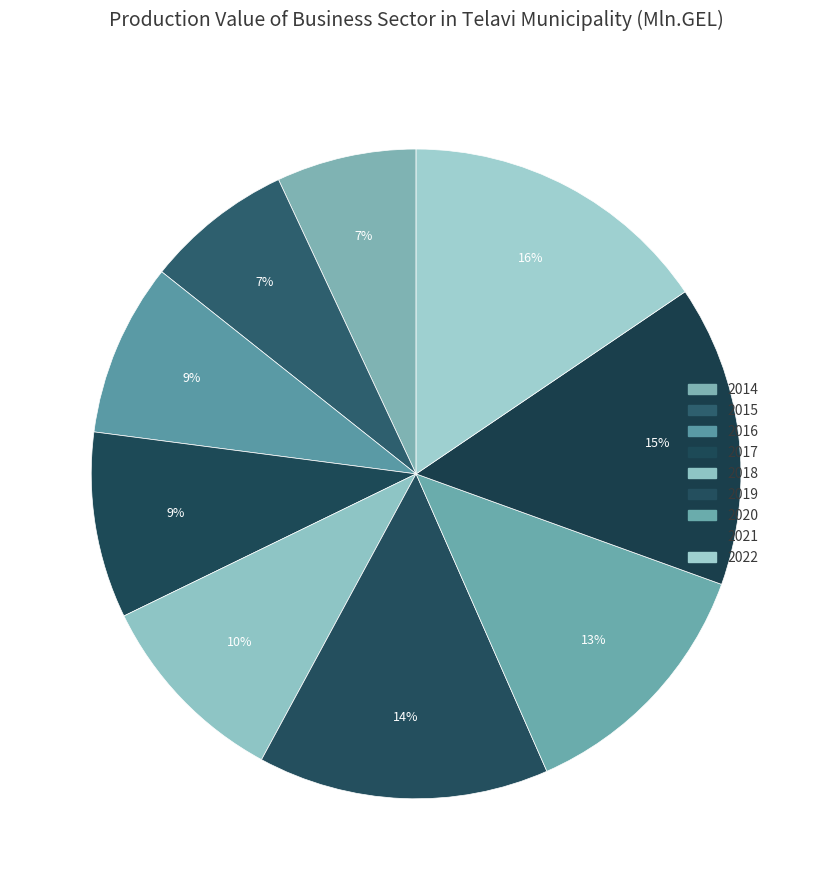

Which slice is the smallest?

2014